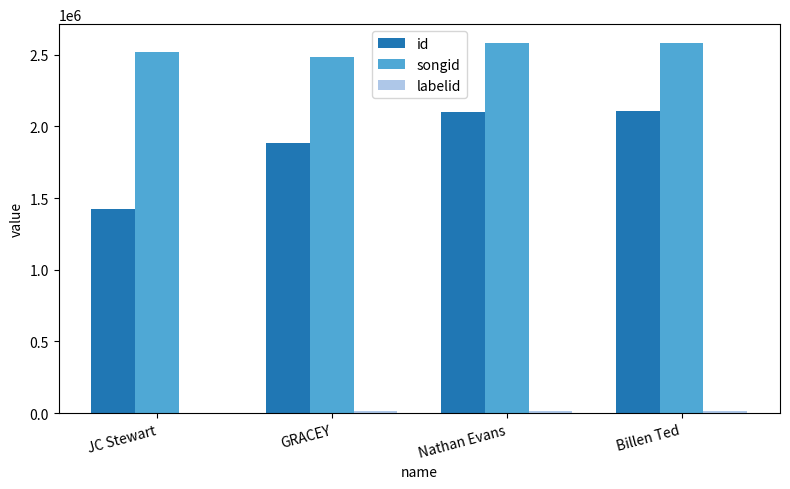

Between JC Stewart and Billen Ted, which series saw the biggest shift?

id